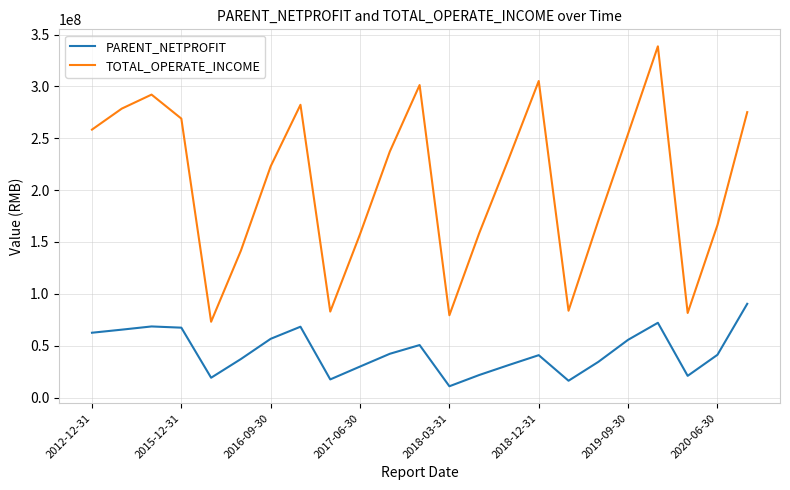

True or false: PARENT_NETPROFIT and TOTAL_OPERATE_INCOME cross at least once.

False